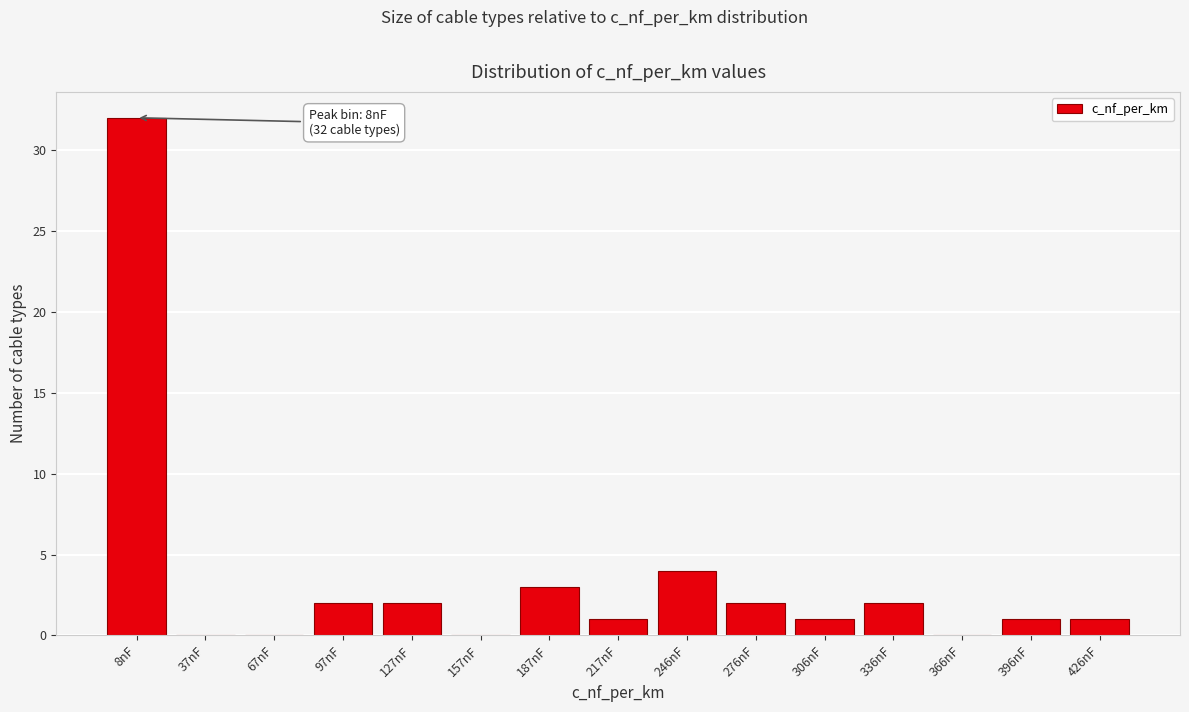

Reading left to right, list all the values displayed in this chart.

8nF=32	37nF=0	67nF=0	97nF=2	127nF=2	157nF=0	187nF=3	217nF=1	246nF=4	276nF=2	306nF=1	336nF=2	366nF=0	396nF=1	426nF=1